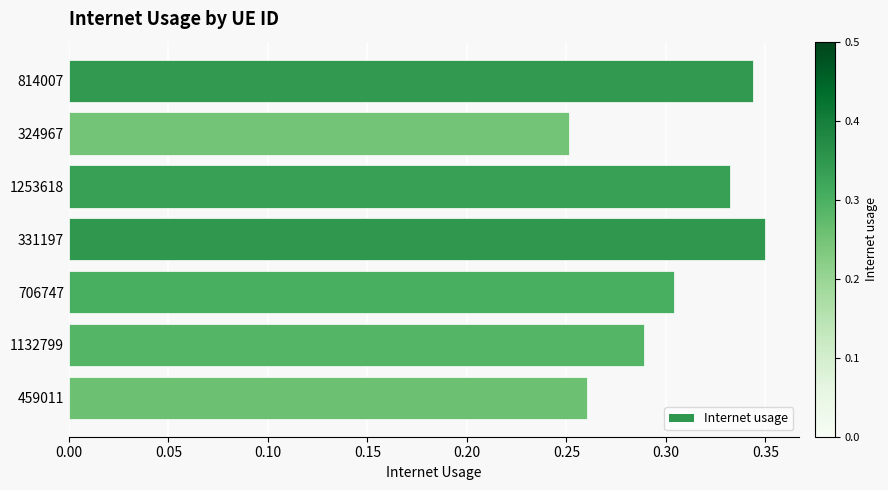

Count the values in the range 0 to 1.

7